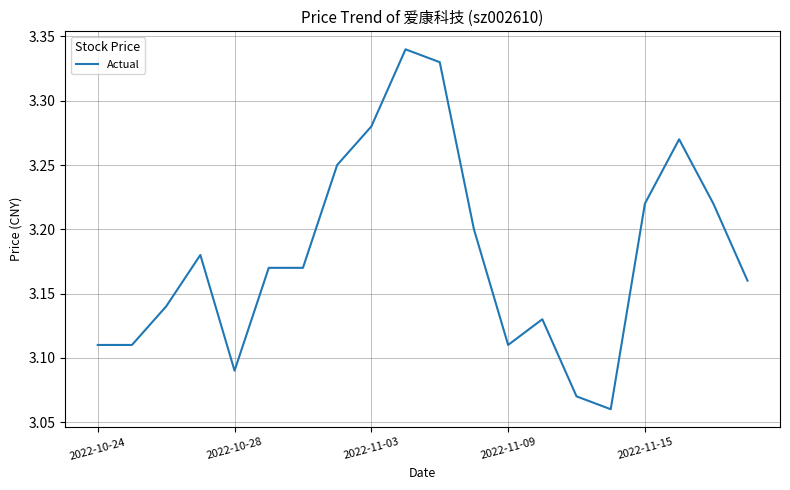

How many lines are shown in the chart?

1